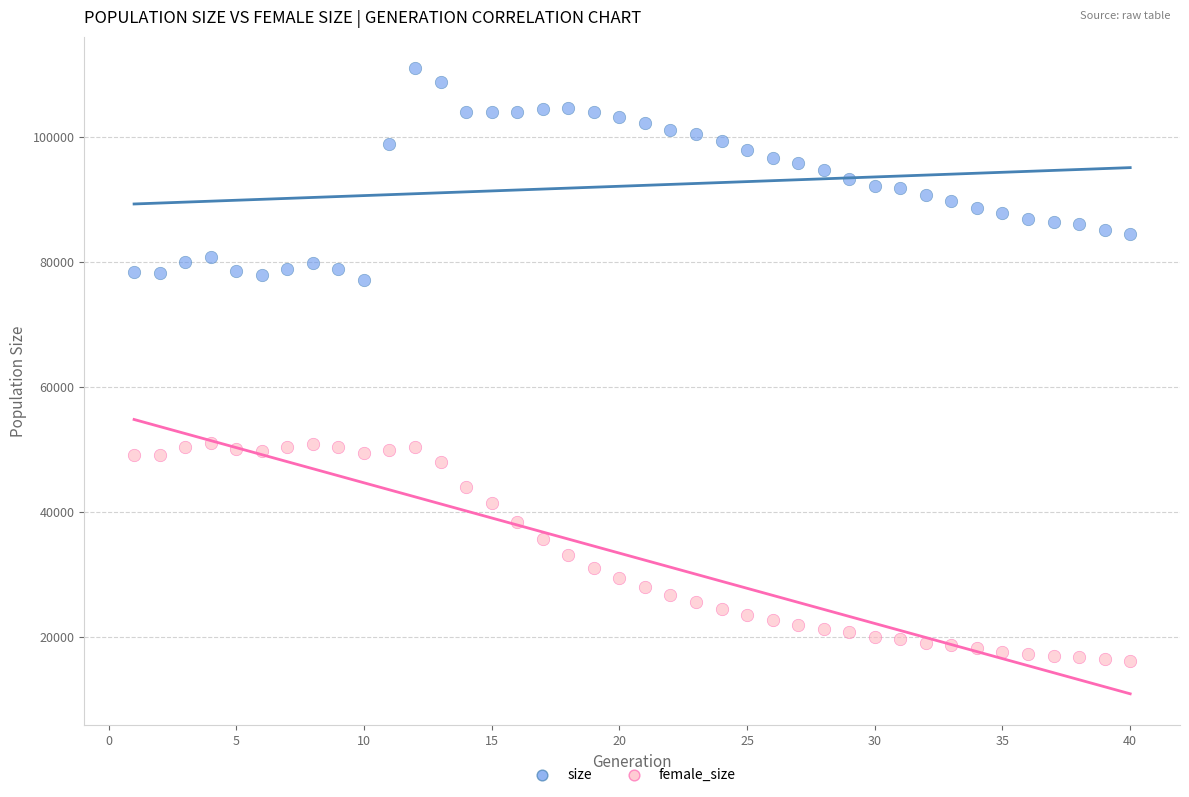

Which series reaches the minimum Y coordinate?

female_size